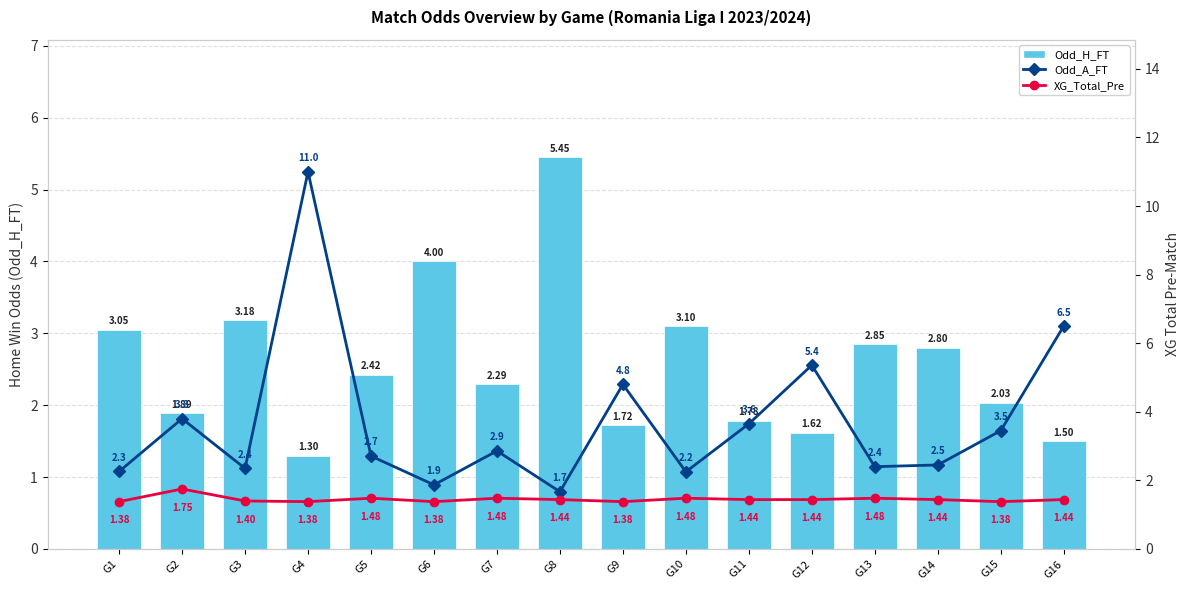

What is the approximate value of XG_Total_Pre at G15?

1.4